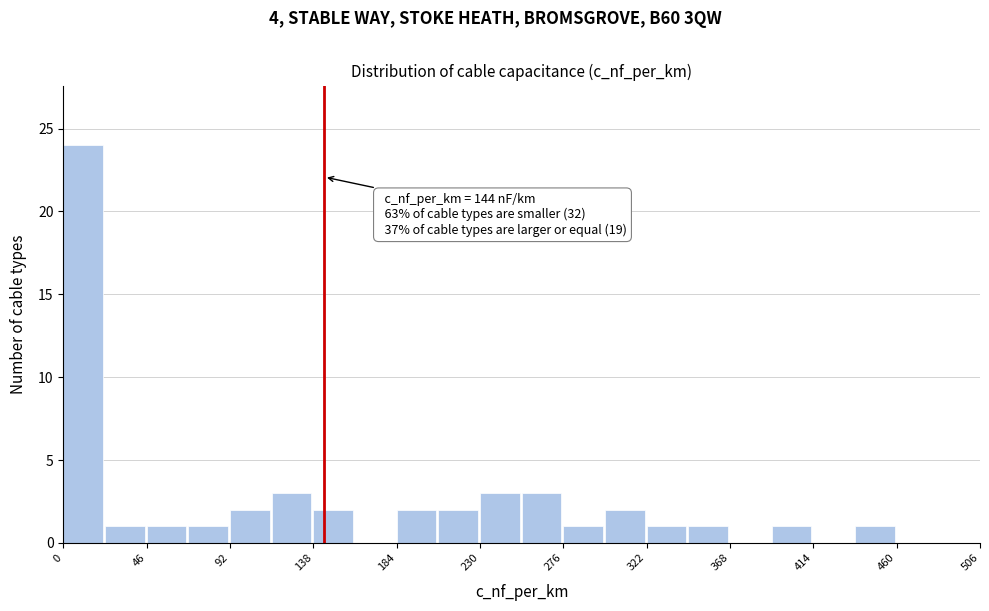

Over which range of the x-axis is the bar tallest?

0 to 23